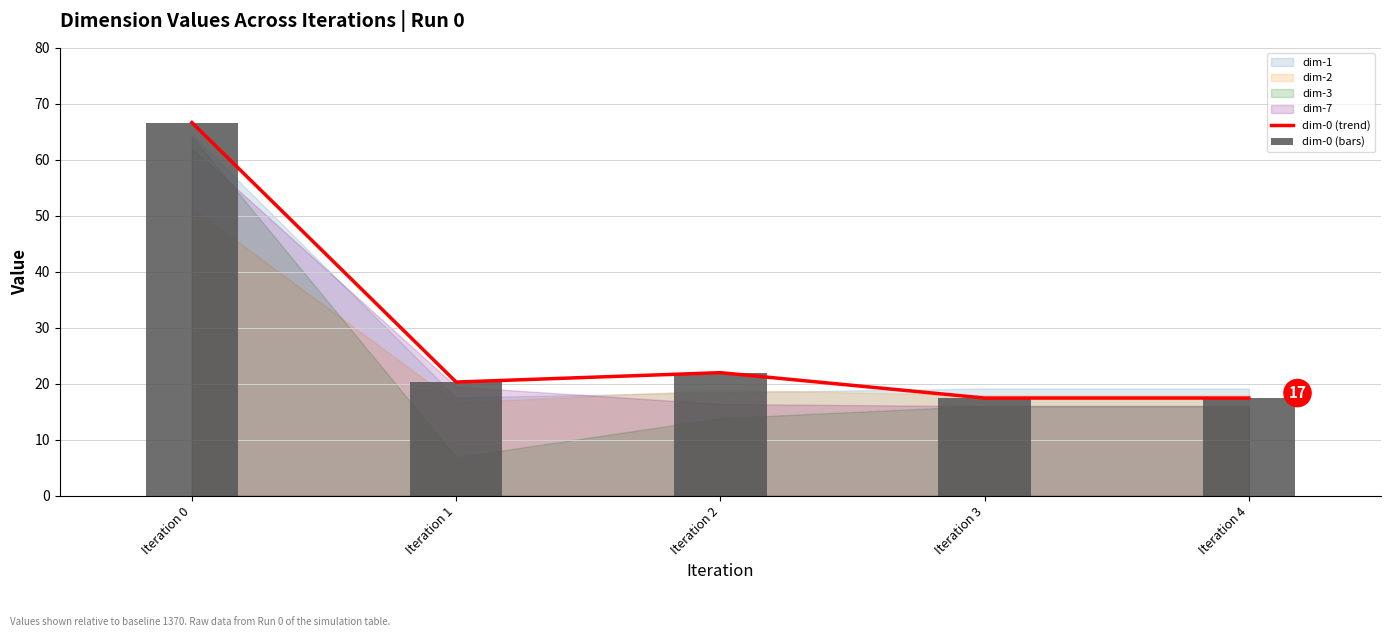

Which category has the highest value across all series?

Iteration 0